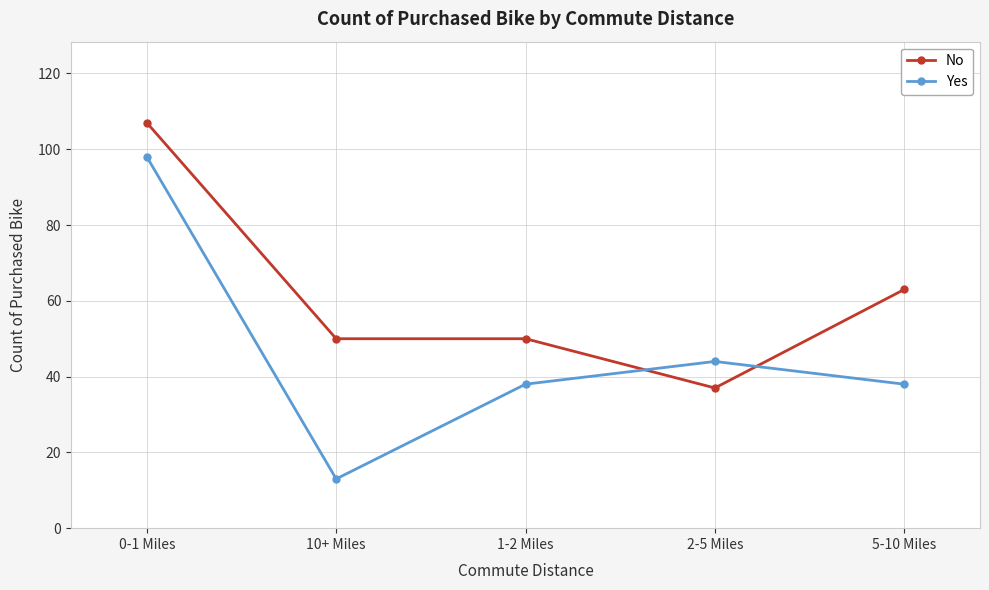

Is the value of Yes at 5-10 Miles greater than the value of No at 0-1 Miles?

No